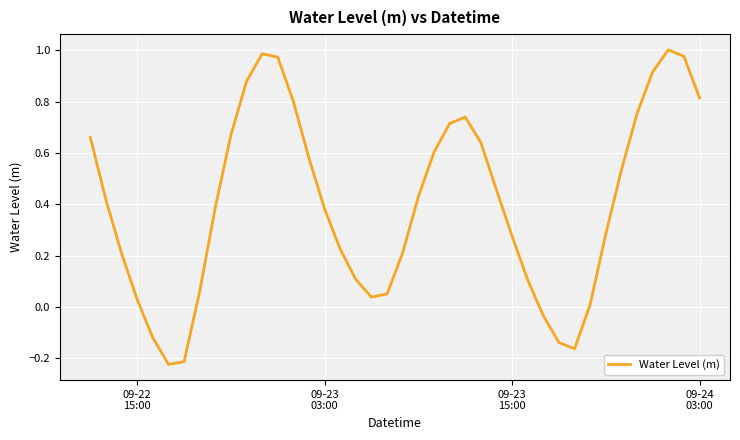

Does the chart display data point markers on the line(s)?

No